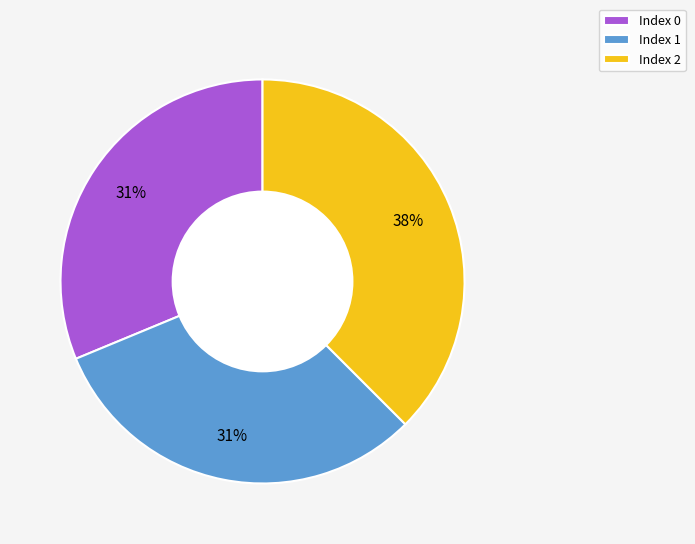

To the nearest percent, what is the average slice percentage?

33%